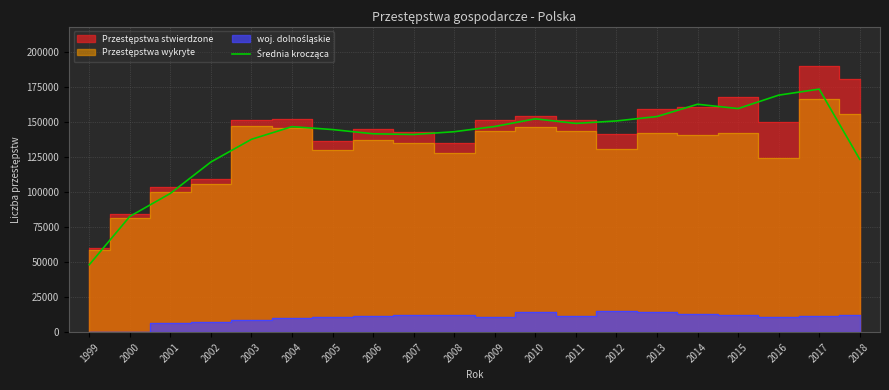

Reading left to right, what are all the values shown in this chart?

48217.7	82724.7	99159.7	121605.0	137814.0	146848.3	144754.3	141741.0	141242.3	143226.0	146970.3	152420.3	149159.7	150920.7	154080.7	162833.3	159754.0	169332.7	173665.3	123536.7